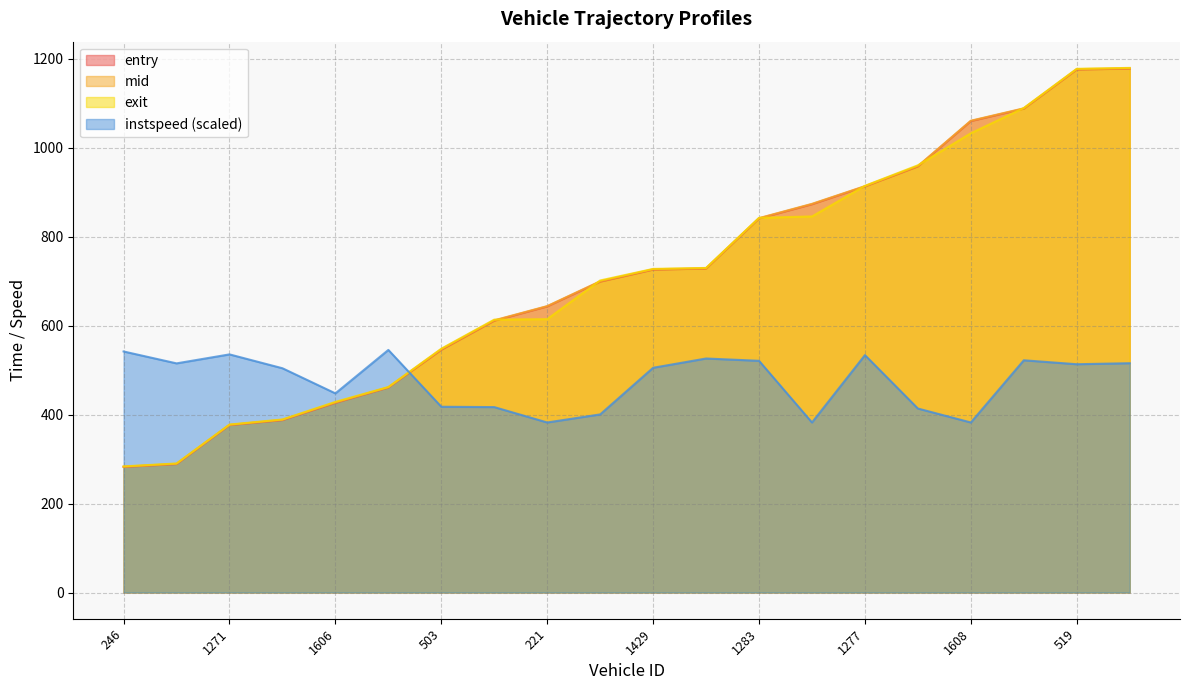

Count the number of data series in this chart.

4